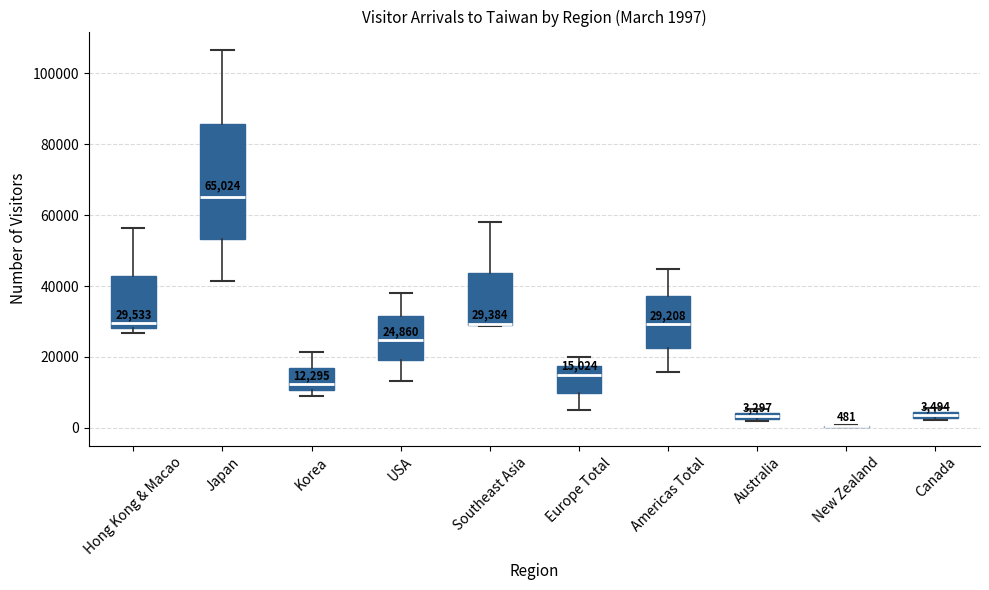

Comparing the boxes themselves (not the whiskers), which one is the tallest?

Japan